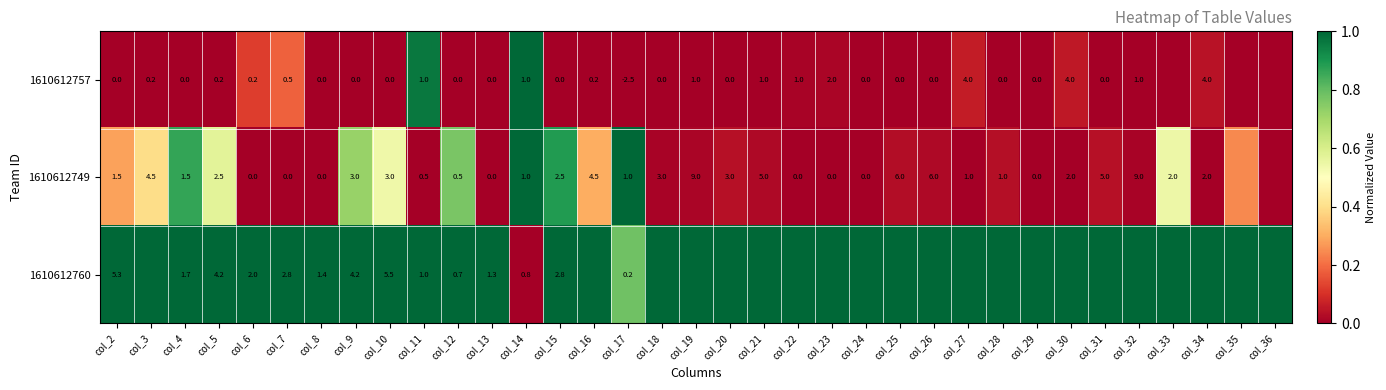

Is the value of 1610612757 at col_34 greater than the value of 1610612749 at col_18?

Yes